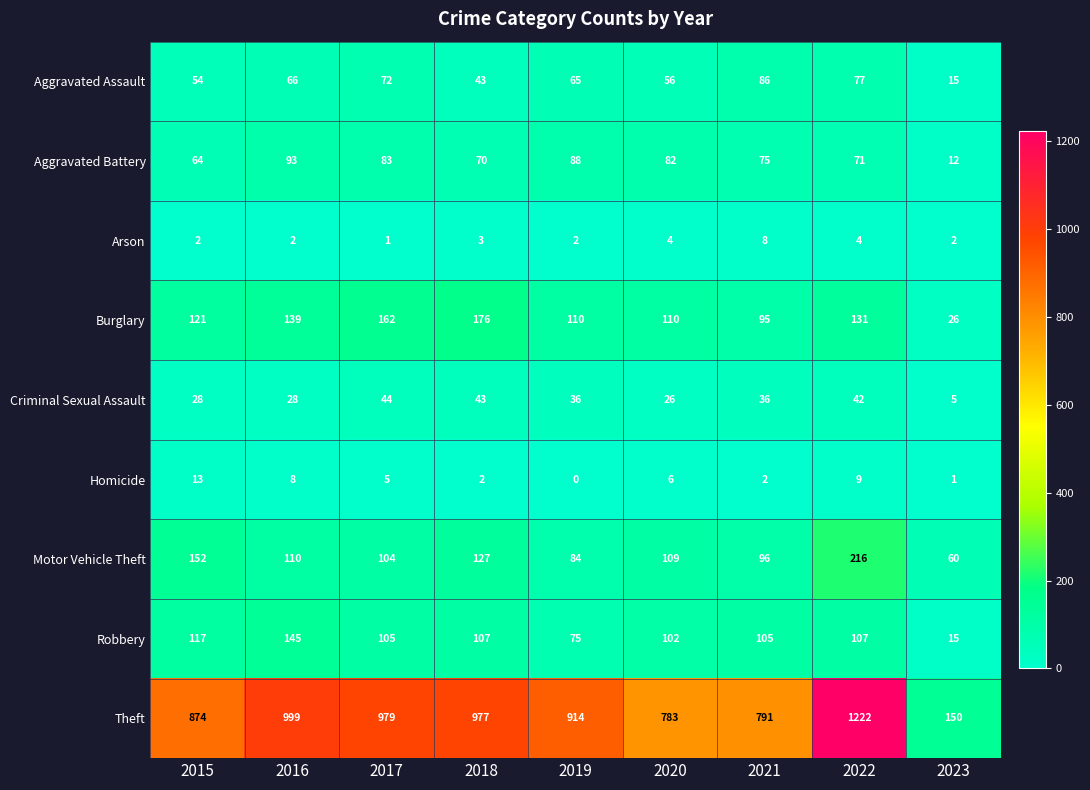

What is the sum of all Burglary values?

1070